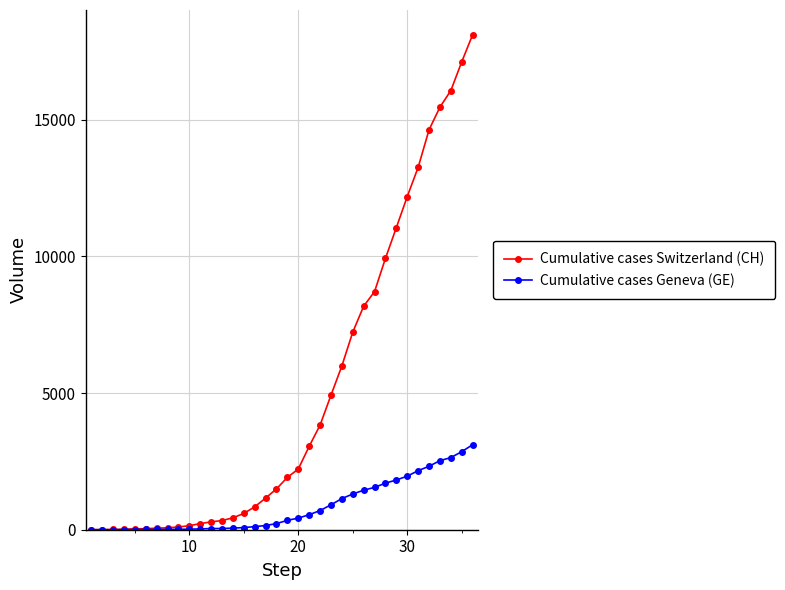

What are all the series names shown in the legend?

Cumulative cases Switzerland (CH), Cumulative cases Geneva (GE)